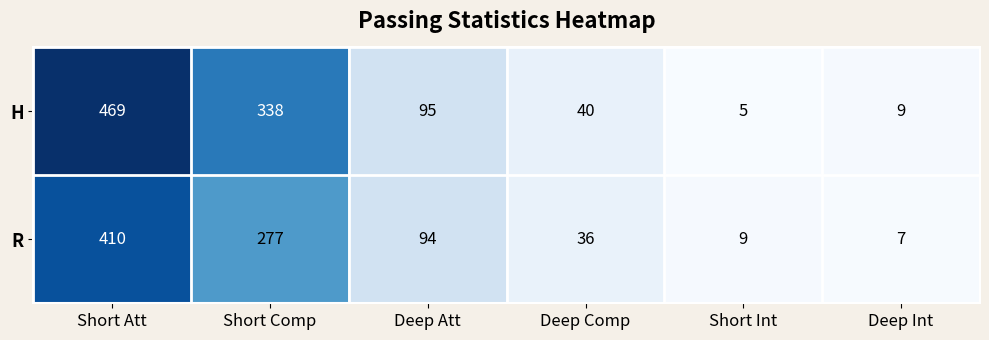

Rank the series by their average value, from lowest to highest.

R, H